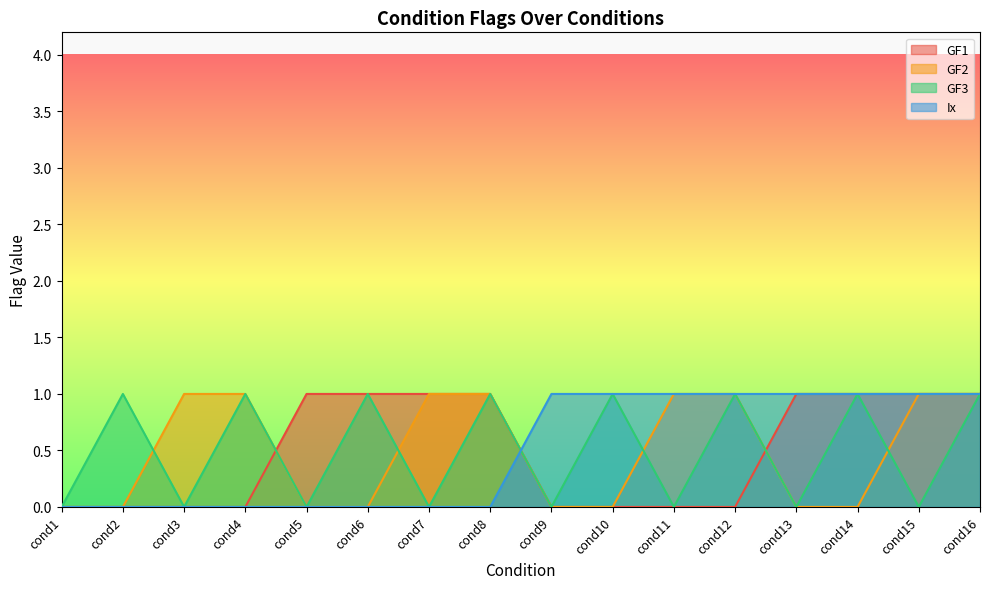

Between cond9 and cond15, which series saw the biggest shift?

GF1